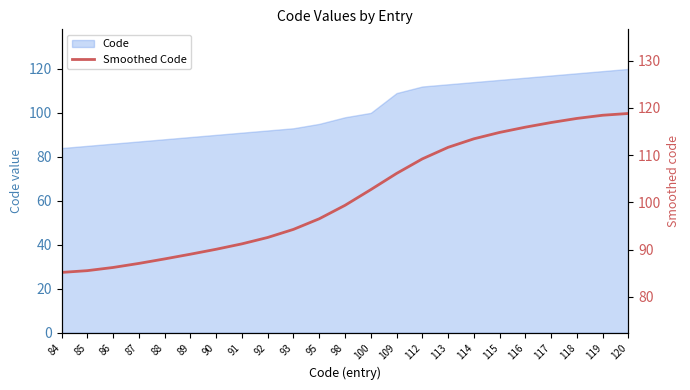

At which label is the value closest to 102?

100